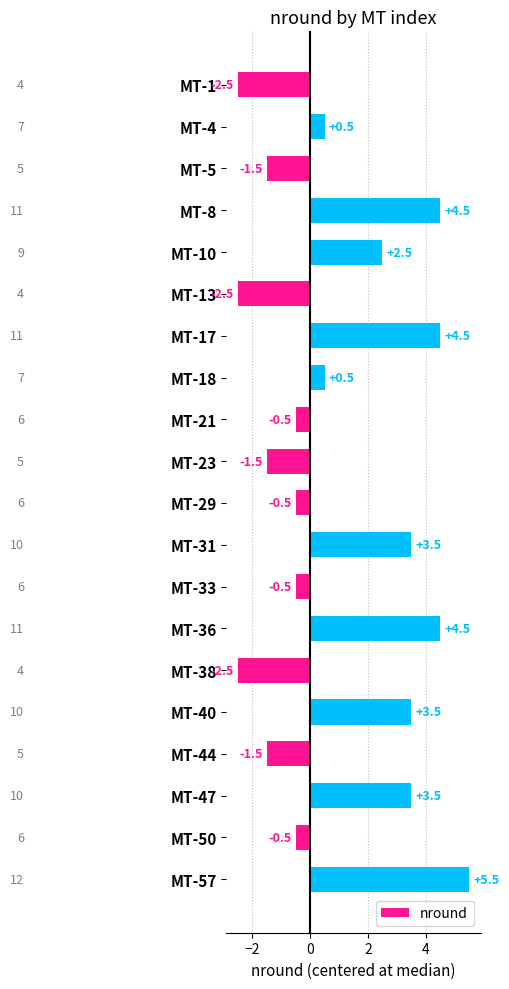

Is it true that the value at MT-18 is 0.5?

True